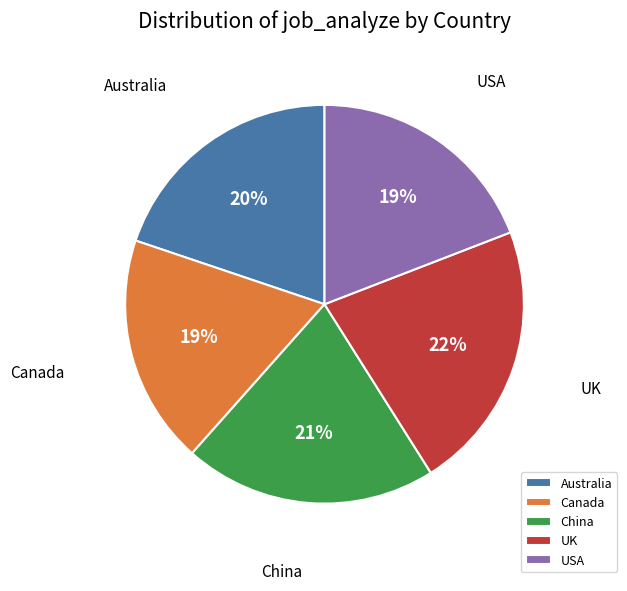

How many slices are in this pie chart?

5